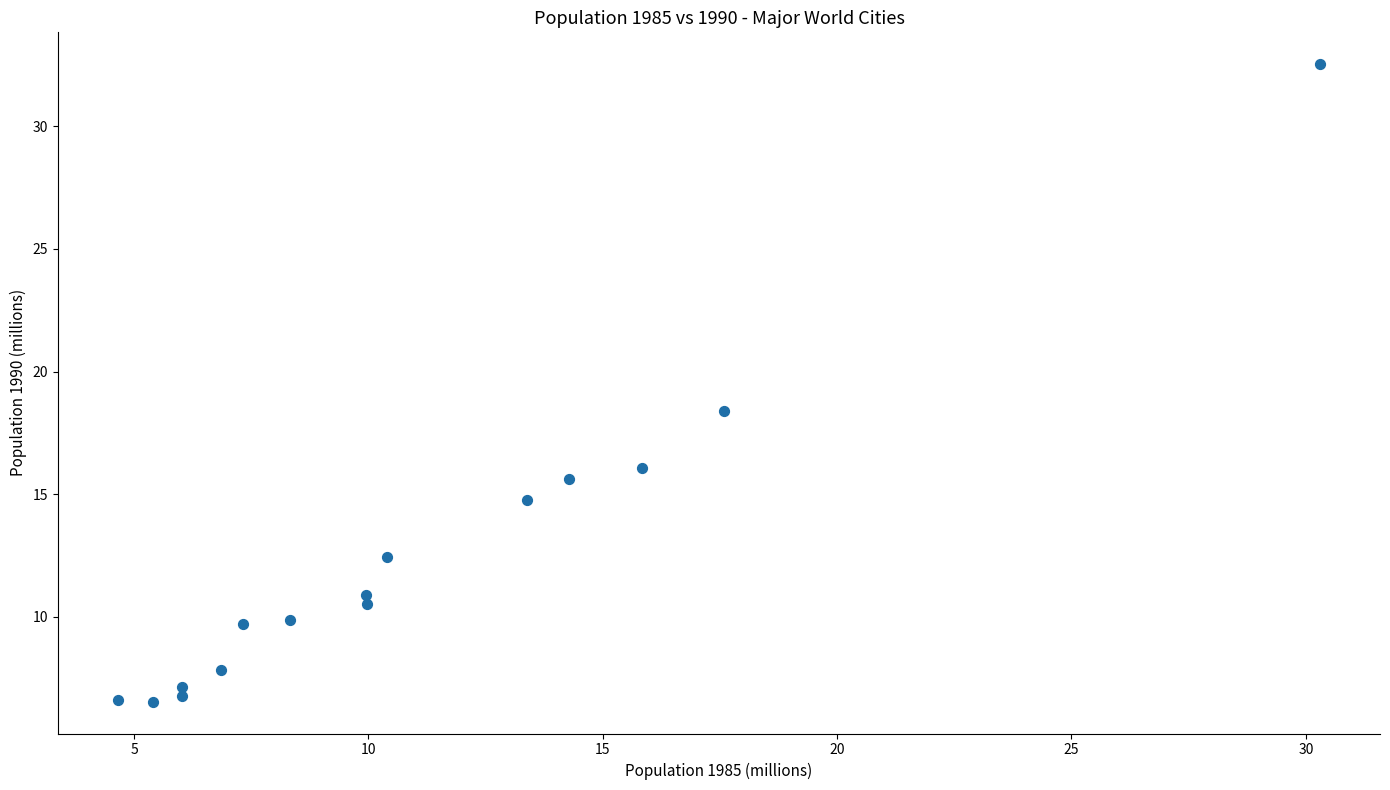

What Y value in the scatter plot is closest to 19?

18.4